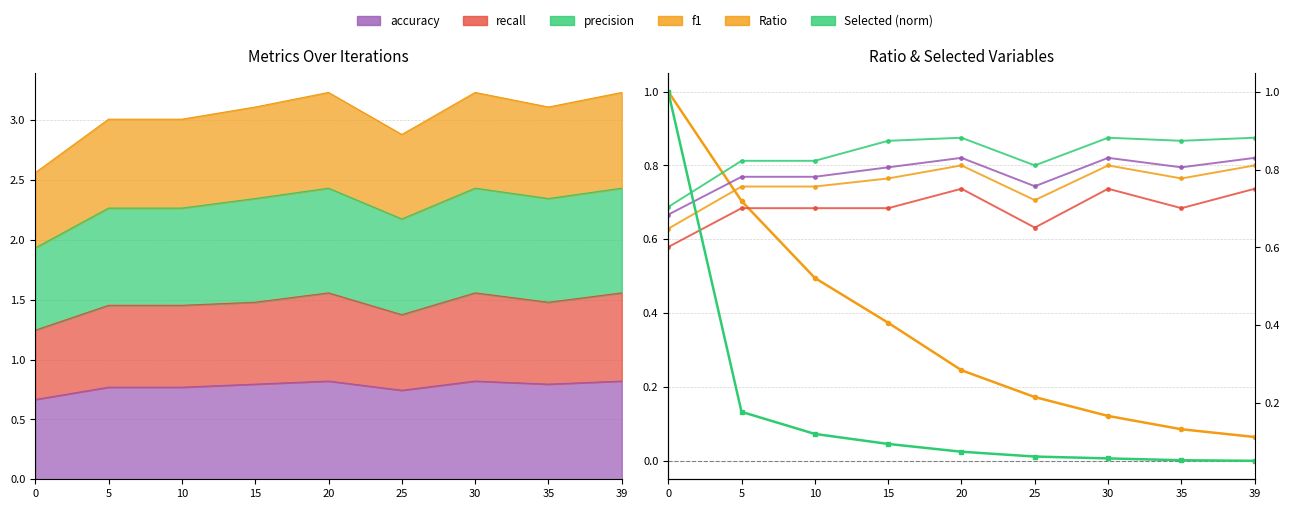

What are all the series names shown in the legend?

Ratio, accuracy, recall, precision, f1, Selected (norm)